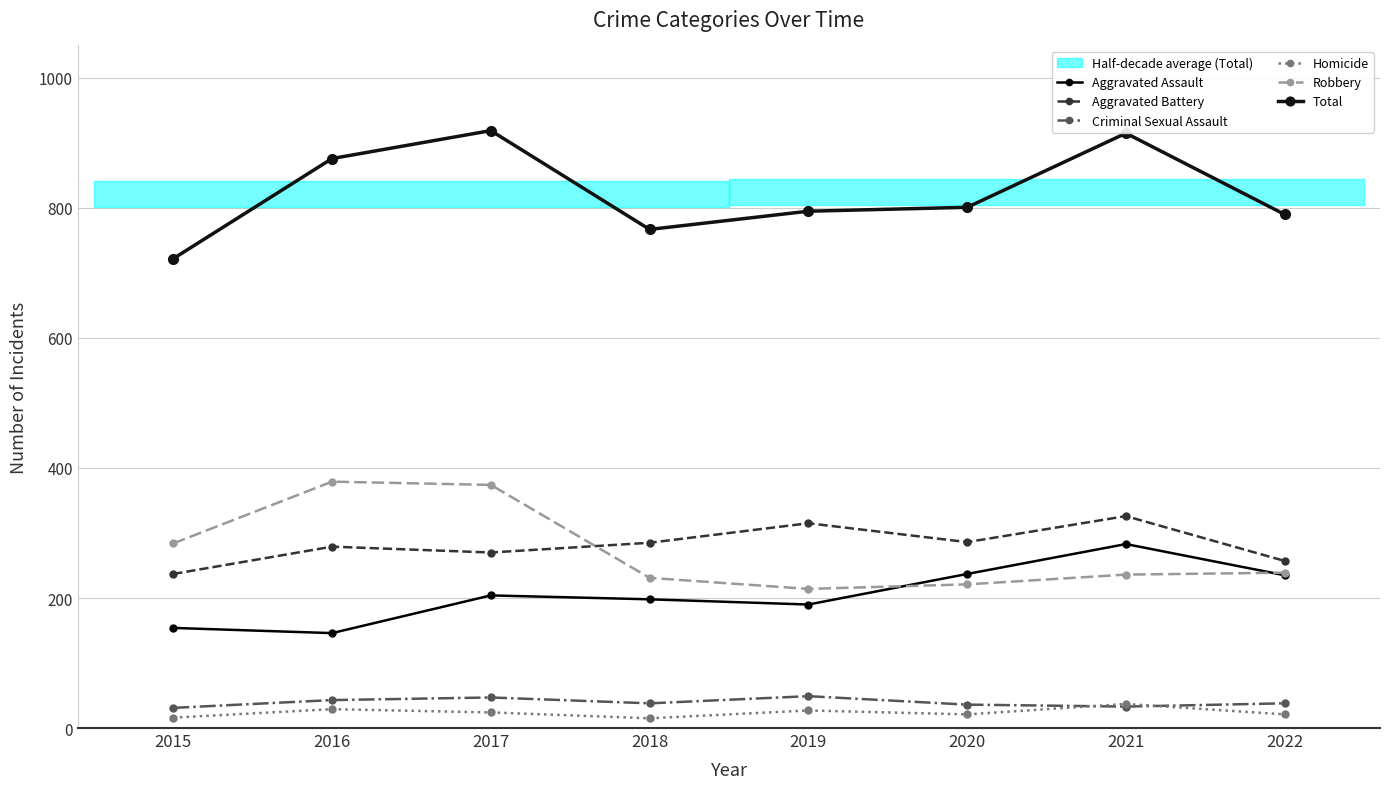

What is the difference between the maximum and minimum values in the Robbery series?

165